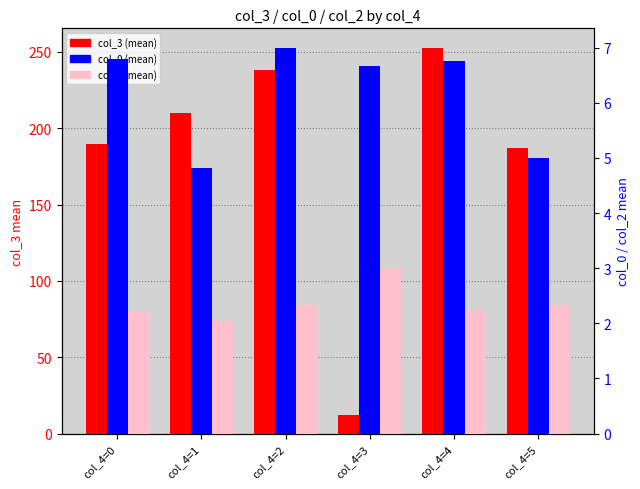

Rank the categories by col_3 (mean) value from lowest to highest.

col_4=3, col_4=5, col_4=0, col_4=1, col_4=2, col_4=4